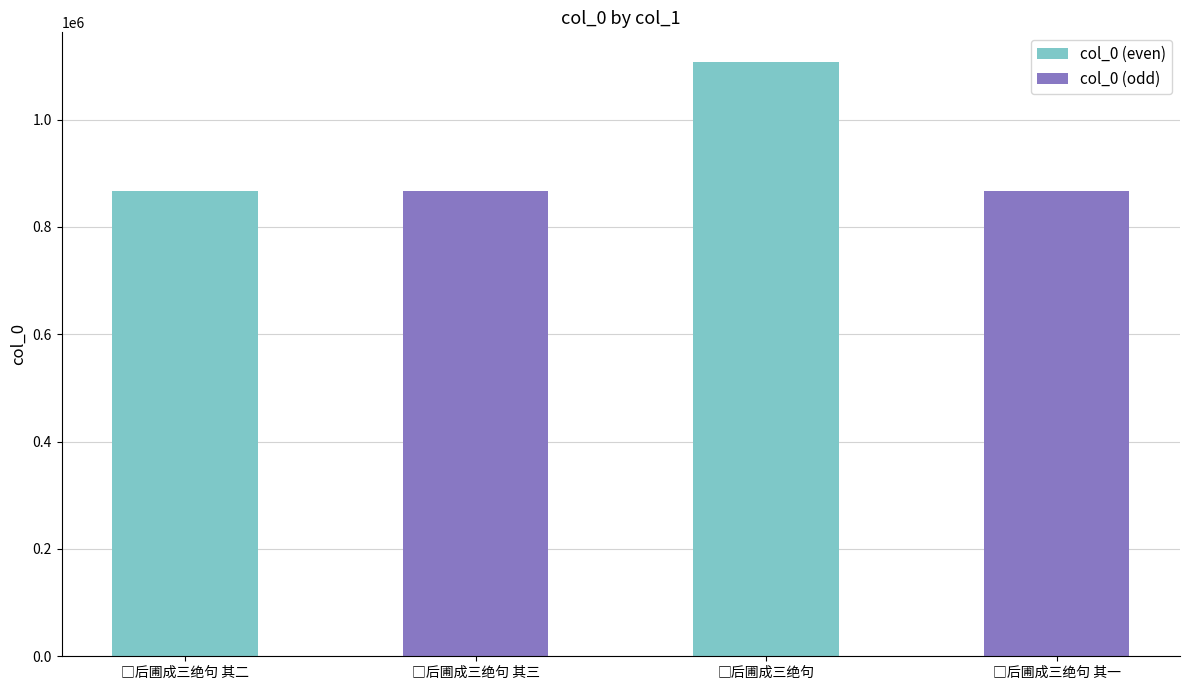

What is the value of the 4th bar from the left?

866426